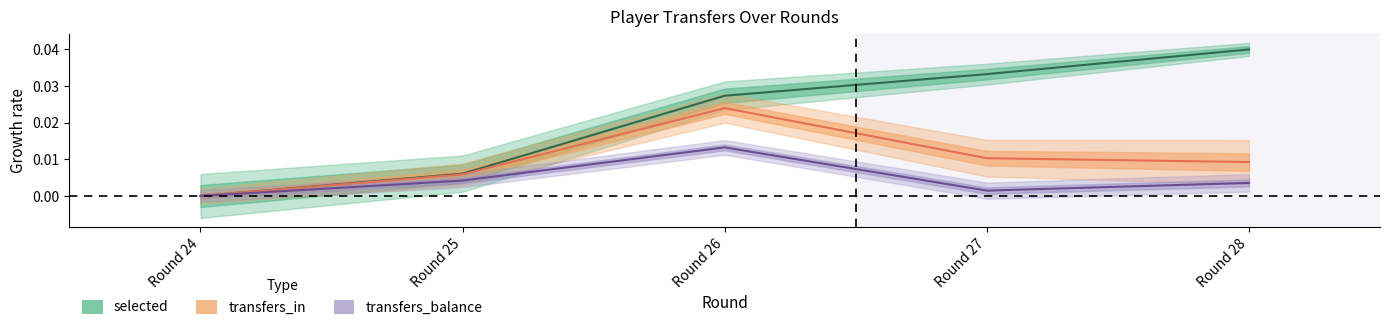

Is it true that selected equals 0.0 at Round 26?

False